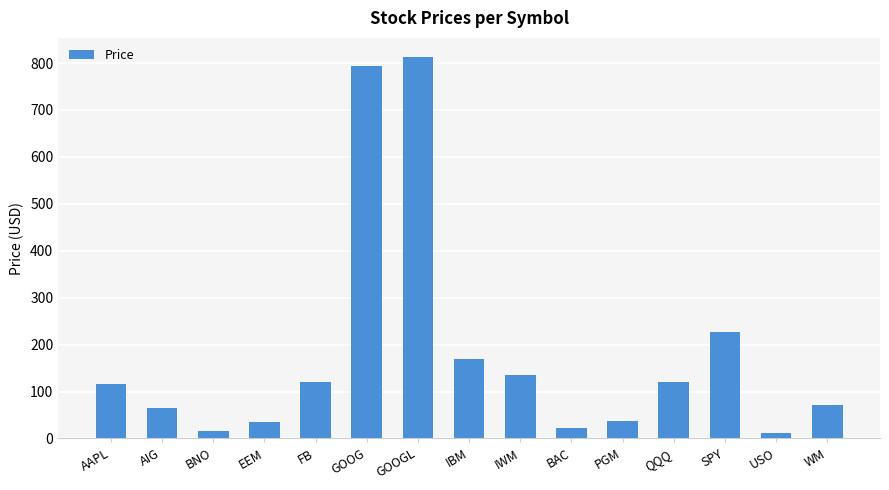

True or false: the data shows 813.0 at GOOGL.

True